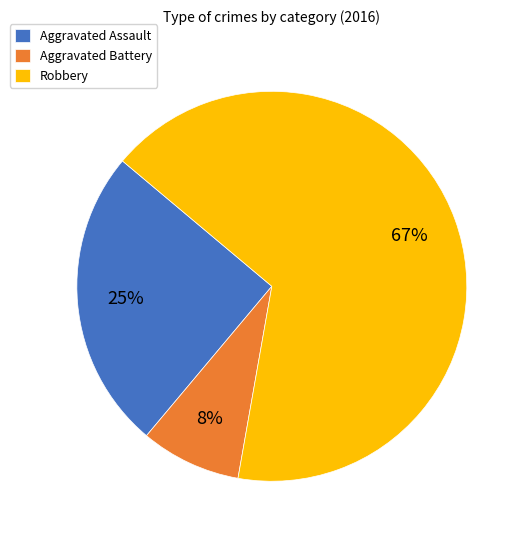

To the nearest percent, what percentage of the pie is Aggravated Battery?

8%